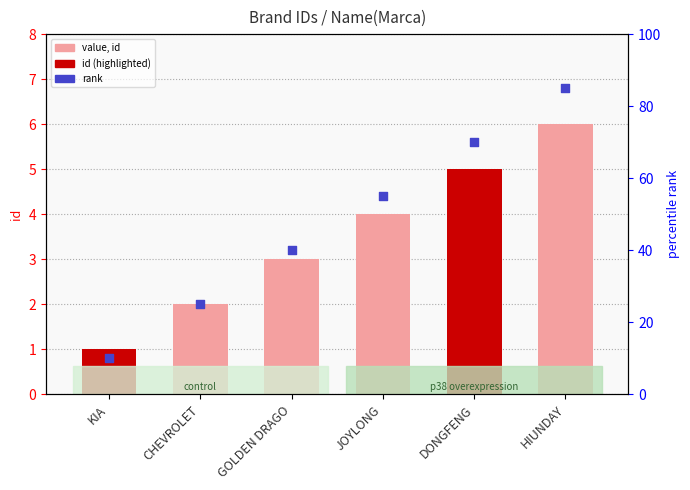

Which series contains the highest Y value?

rank